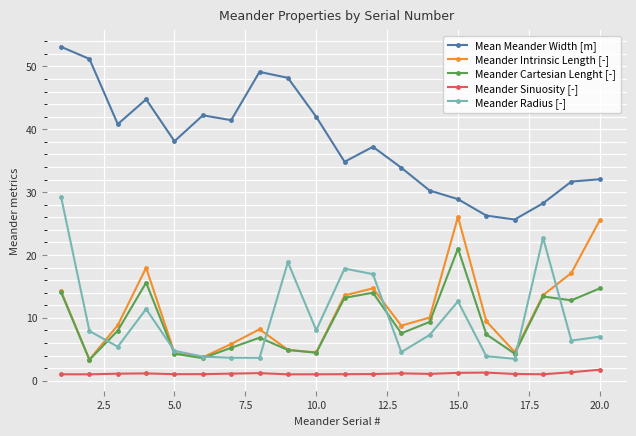

True or false: Mean Meander Width [m] and Meander Intrinsic Length [-] intersect in this chart.

False